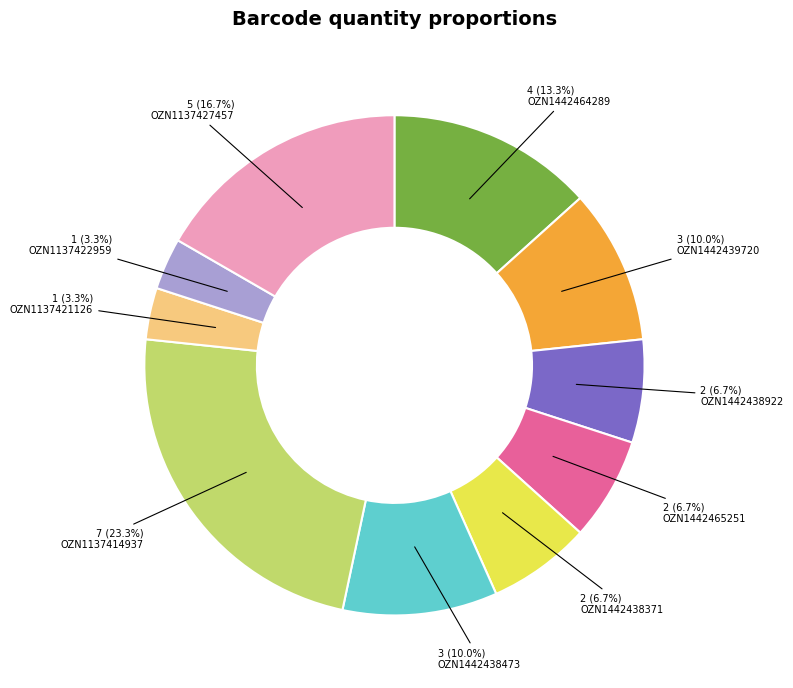

To the nearest percent, what is the average slice percentage?

10%